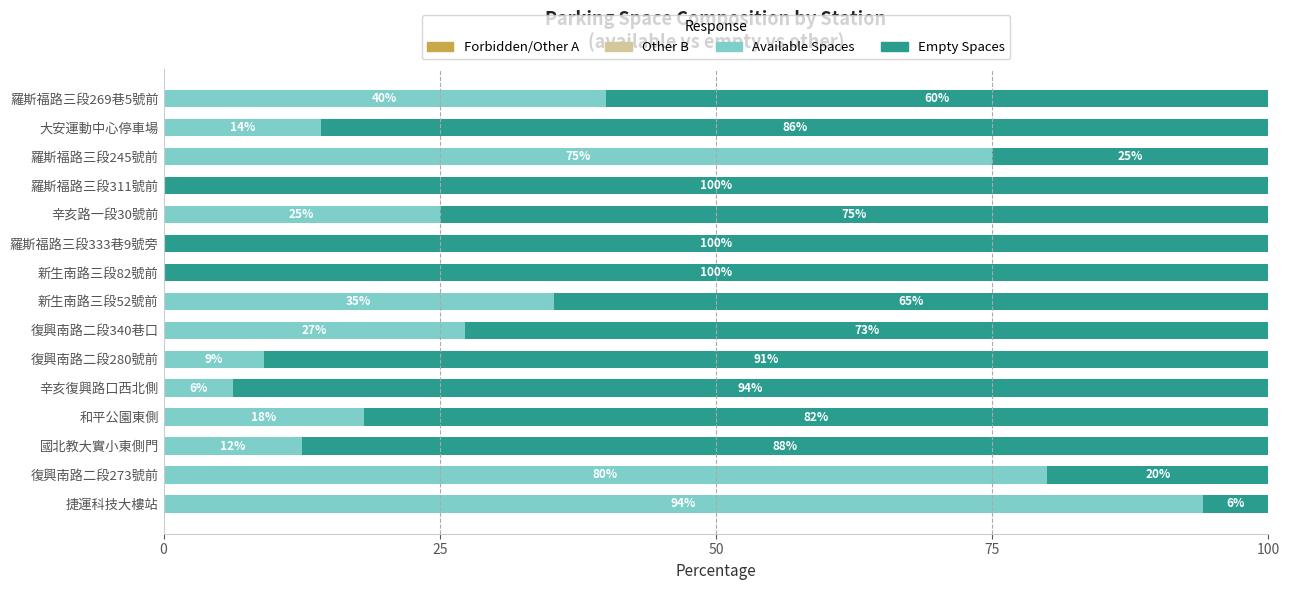

At which label is Available Spaces closest to 47?

羅斯福路三段269巷5號前